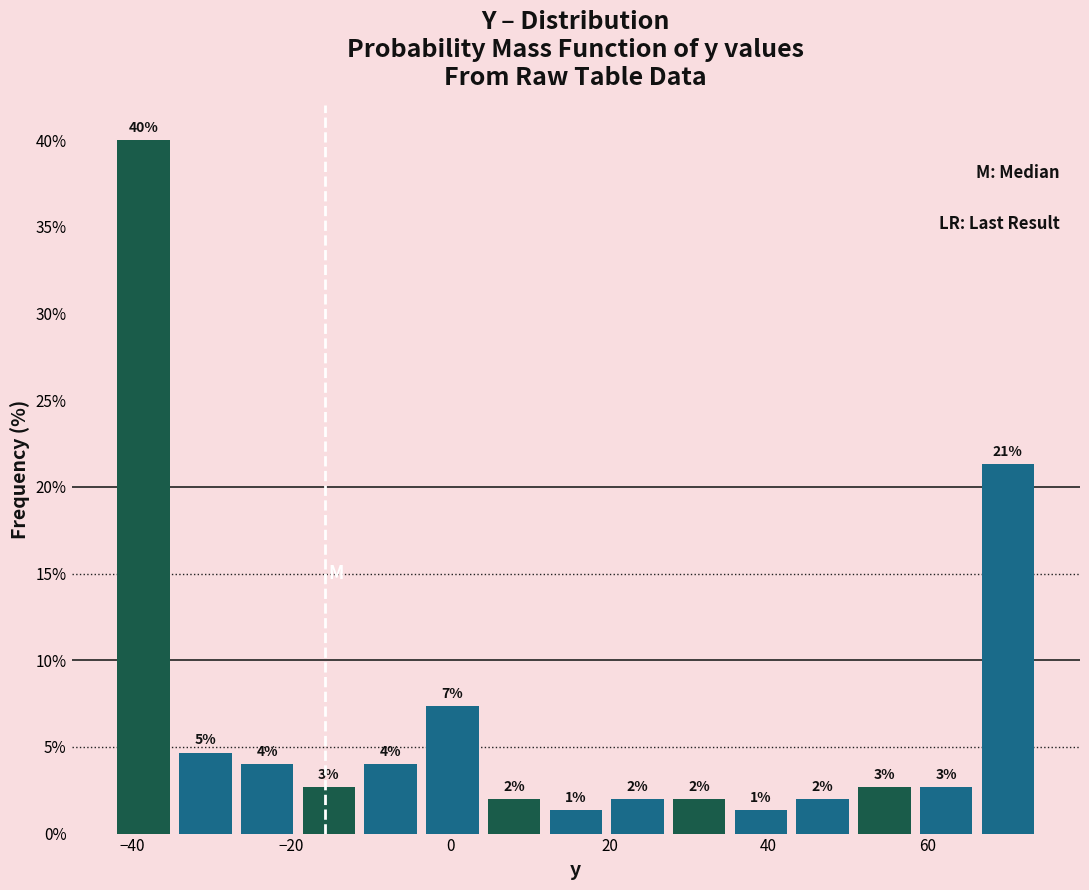

Read against the x-axis, roughly where is the centre of the tallest bar?

-38